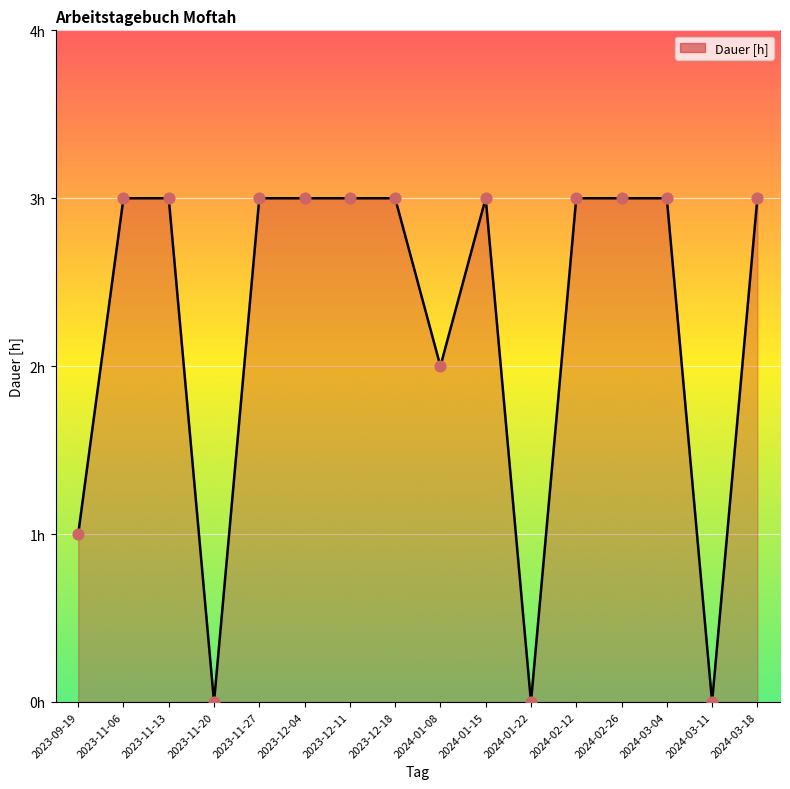

What is the change in value from 2023-09-19 to 2024-03-18?

+2